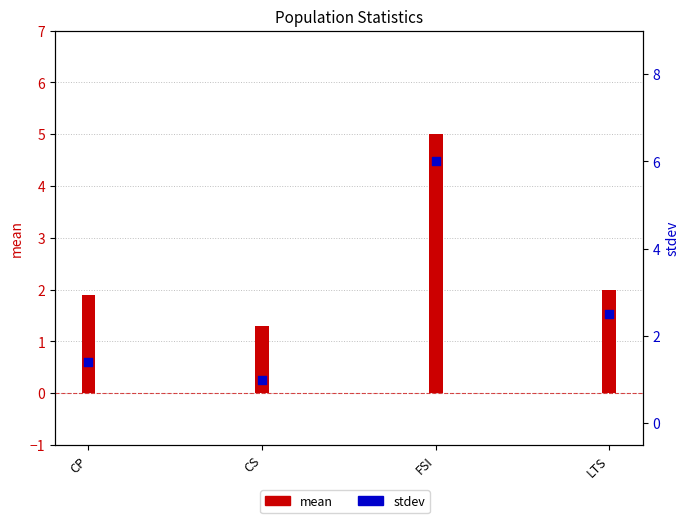

Which has a higher value, CS or LTS?

LTS